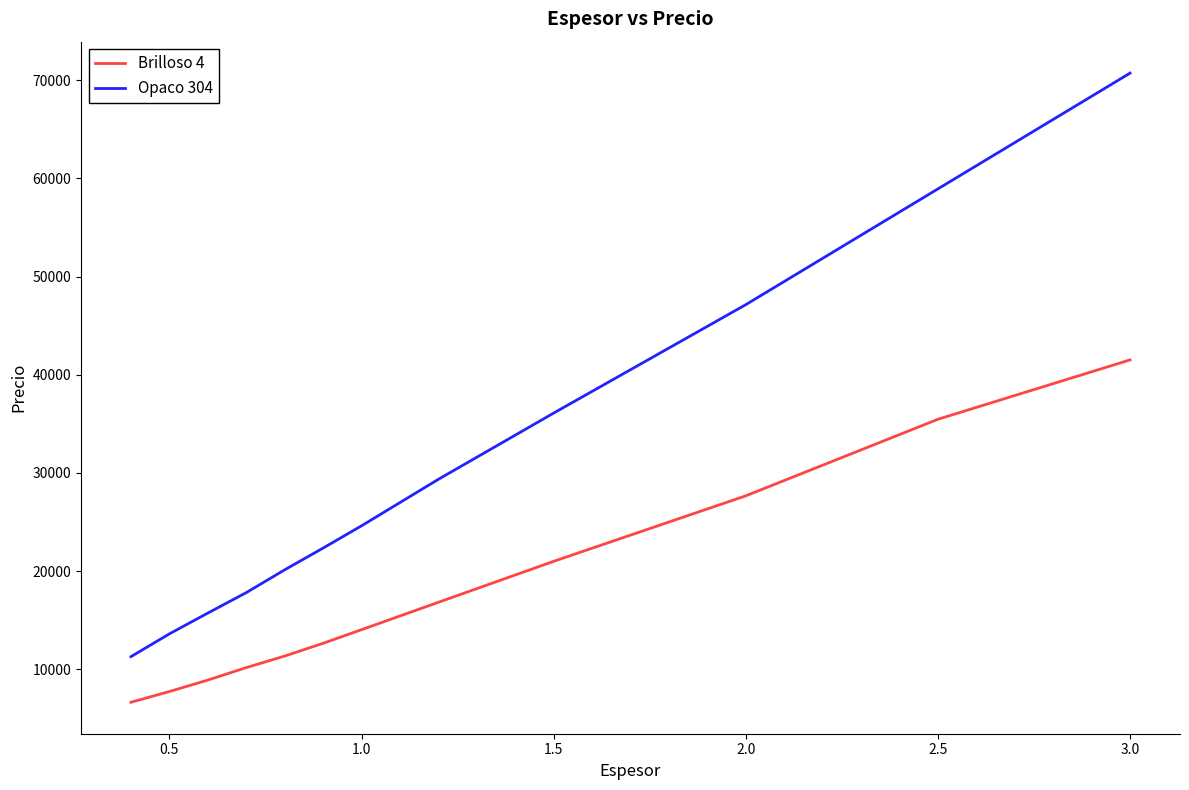

True or false: Brilloso 4 and Opaco 304 intersect in this chart.

False